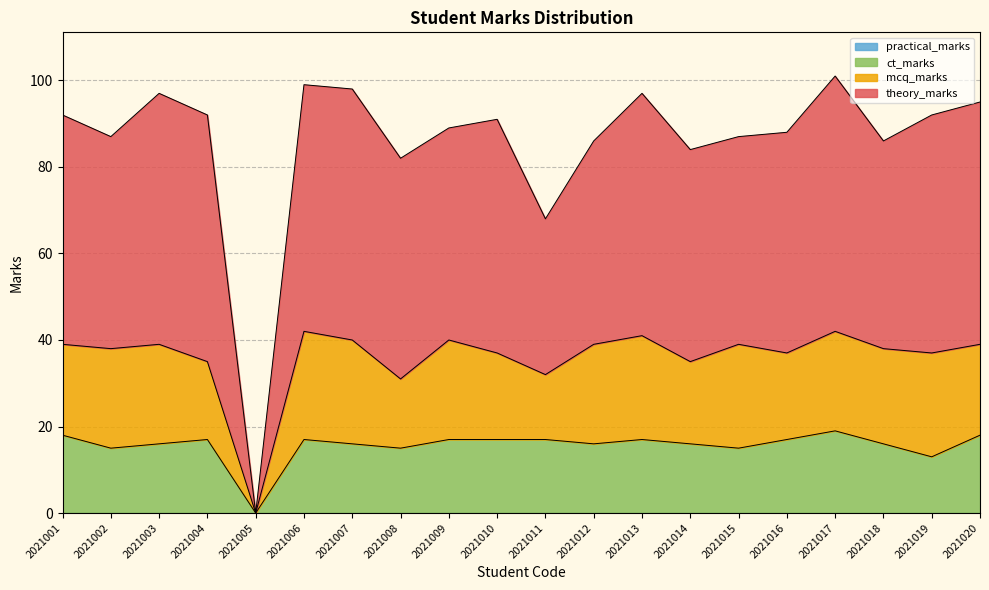

True or false: ct_marks and theory_marks cross at least once.

False